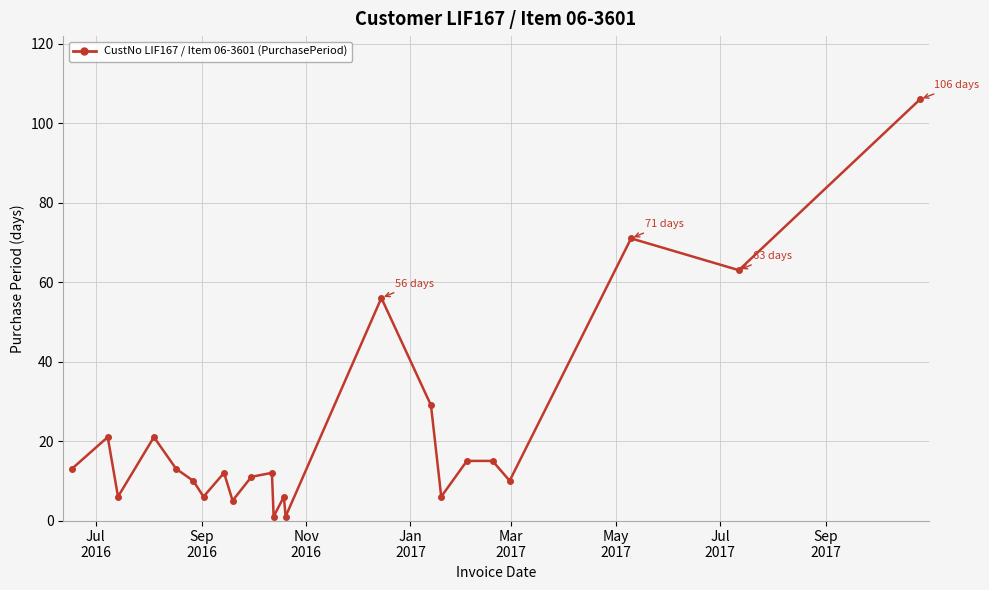

How many points are lower than both their immediate neighbors (excluding endpoints)?

8